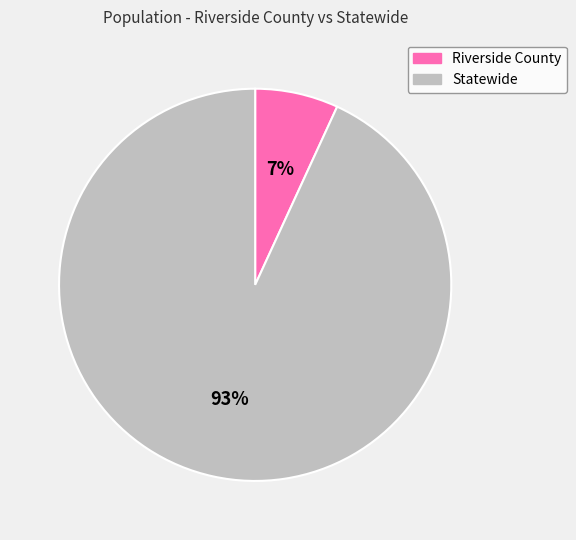

How many segments does this pie chart have?

2